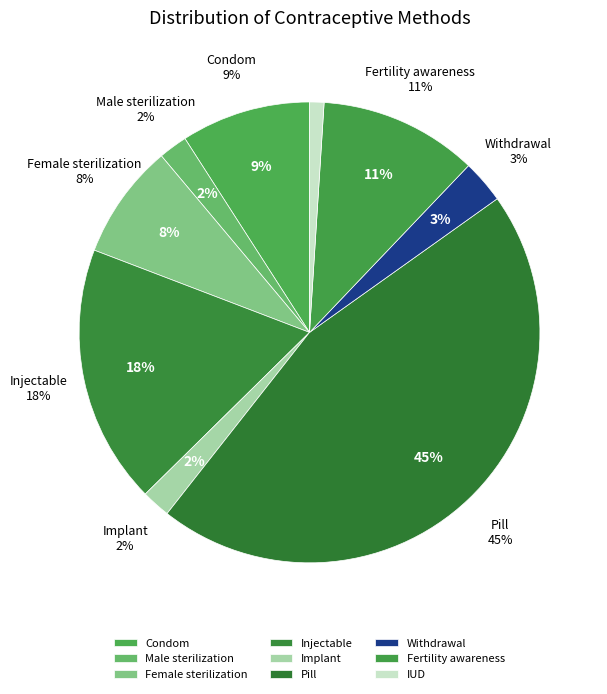

Between Implant and Injectable, which is larger?

Injectable